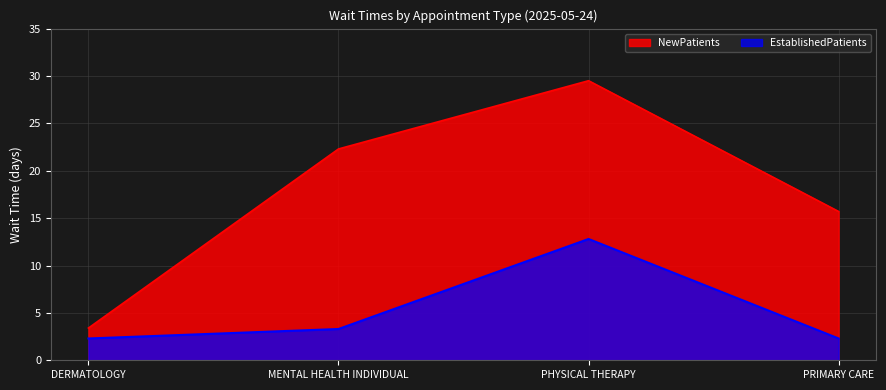

What is the label of the 2nd point from the right?

PHYSICAL THERAPY